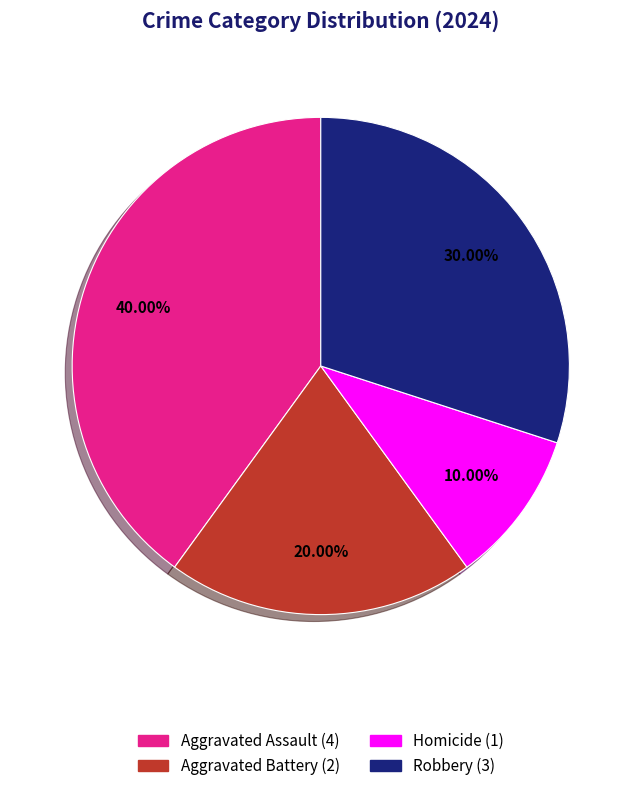

True or false: Aggravated Assault accounts for 40% of the total.

True